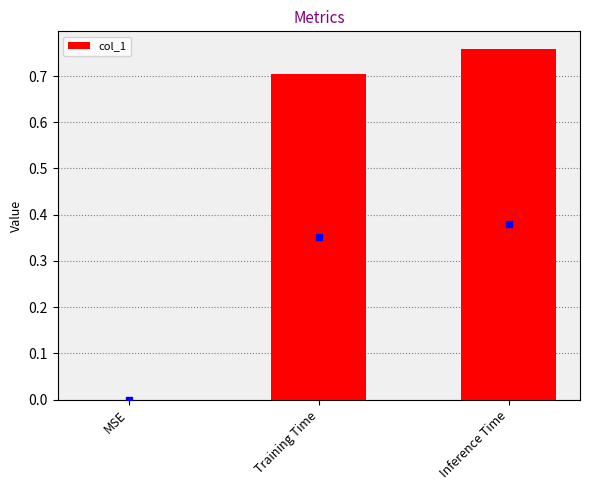

Which label corresponds to the largest value in the chart?

Inference Time